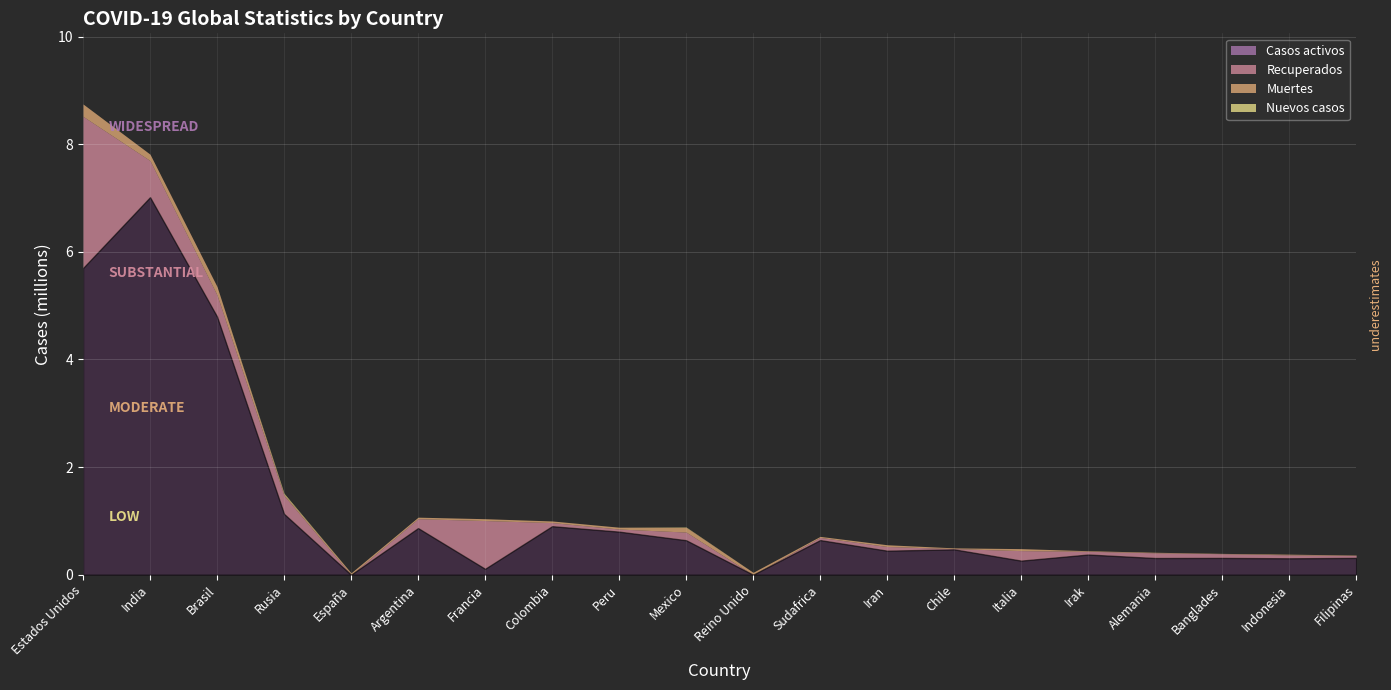

Reading left to right, what are all the values shown in this chart?

Casos activos: 5698965	7016046	4797872	1130818	0	866695	109486	901652	800480	641075	0	643523	446685	471343	261808	375188	310200	312065	305100	312691
Recuperados: 2819607	680644	401250	340528	0	174335	897081	67488	48603	151388	0	49998	78221	13719	186002	60248	97060	78587	63733	46193
Muertes: 229292	117992	156528	25821	34752	28338	34508	29802	34033	88312	44571	18891	31985	13844	37059	10513	10090	5761	13077	6915
Nuevos casos: 911	1014	0	16521	0	0	0	0	0	6604	0	0	0	0	0	0	0	0	0	0